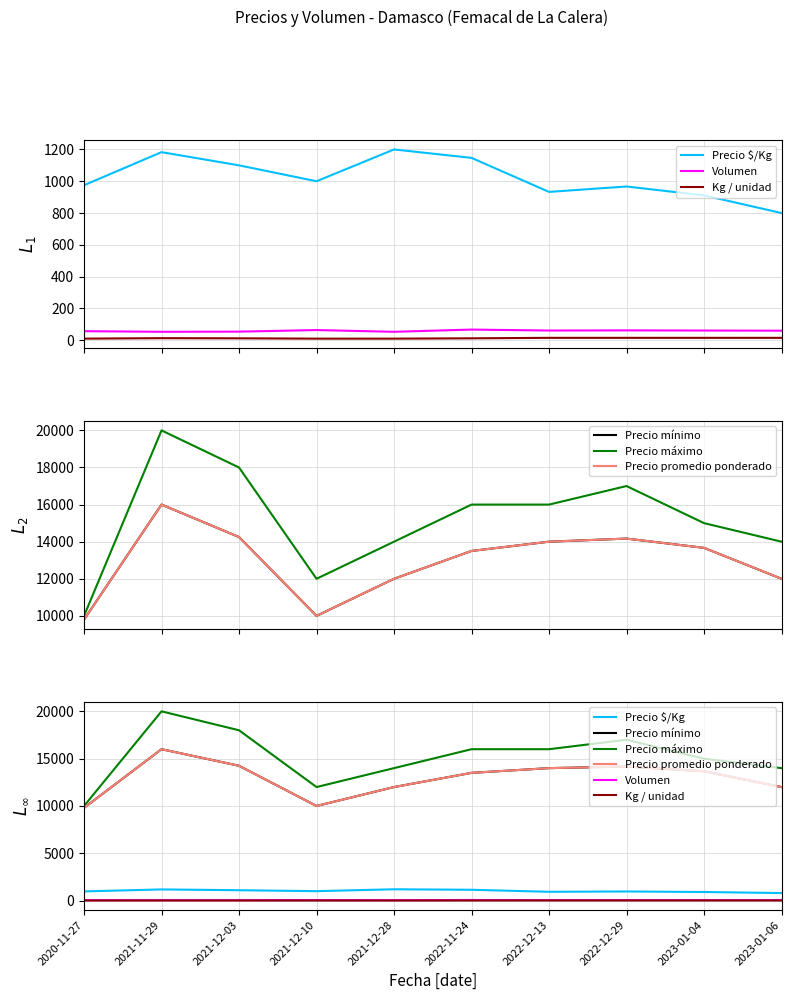

At which label is Precio máximo closest to 15000?

2023-01-04